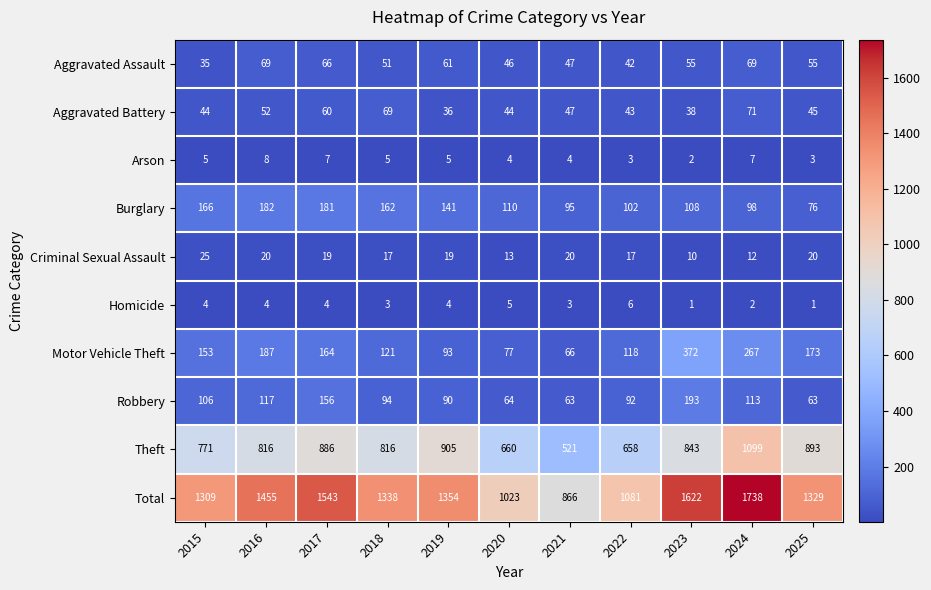

Which series changed the most between 2017 and 2024?

Theft